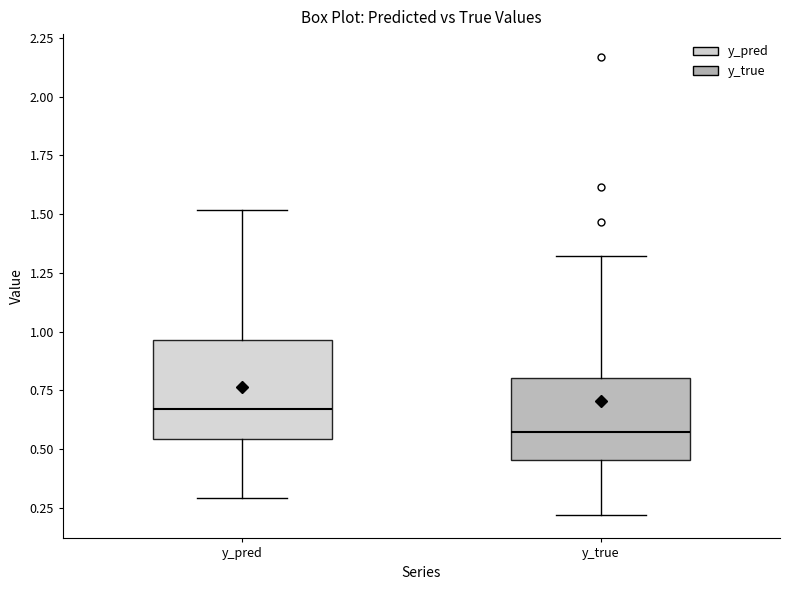

Which box is the tallest, from its lower edge to its upper edge?

y_pred